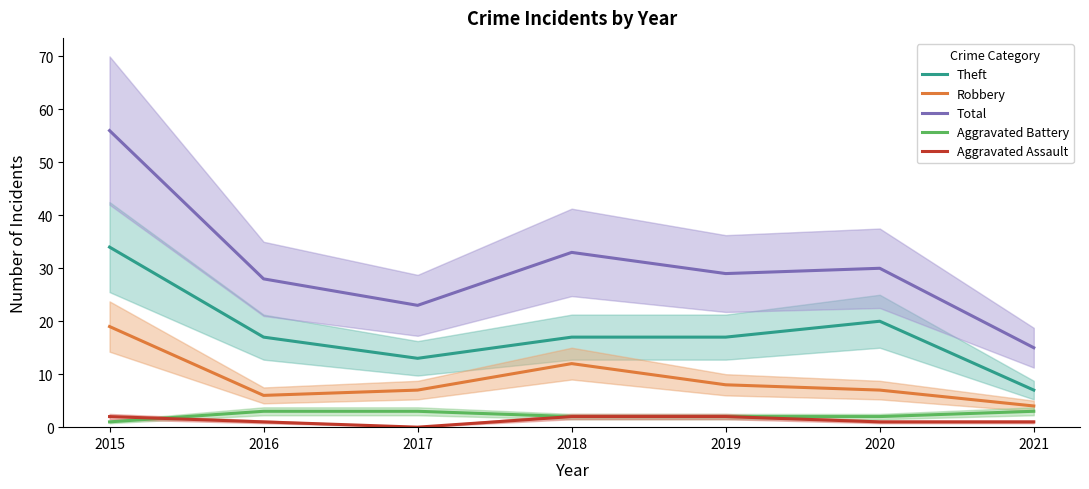

Rank the categories by Total value from lowest to highest.

2021, 2017, 2016, 2019, 2020, 2018, 2015